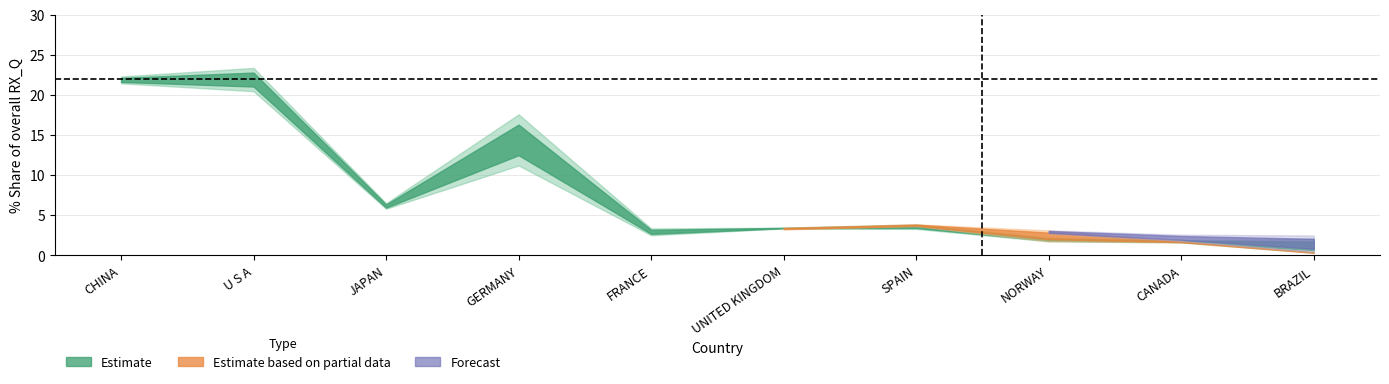

True or false: 201812_% Share has a value of 36.8 at CHINA.

False